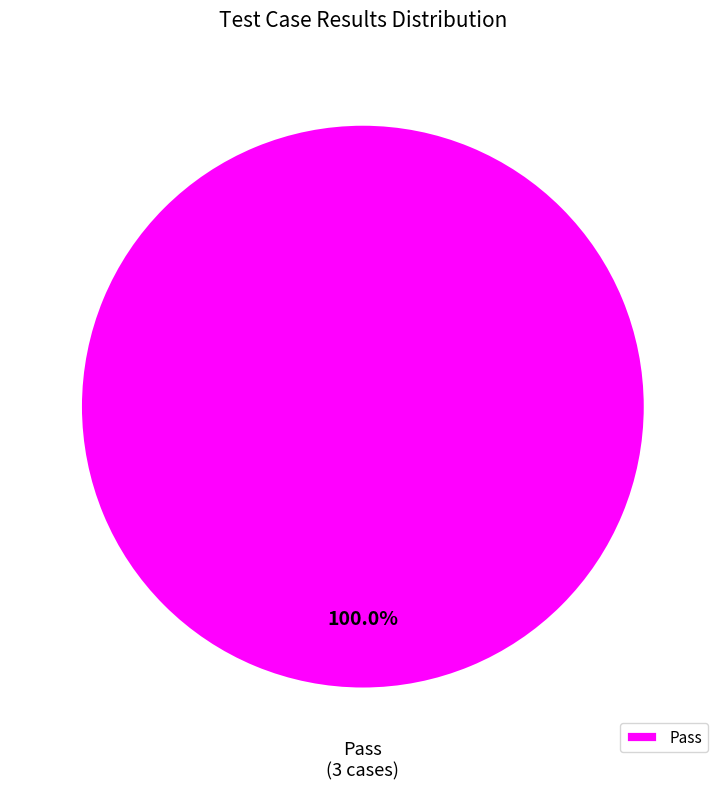

Rank the categories by value from highest to lowest.

Pass